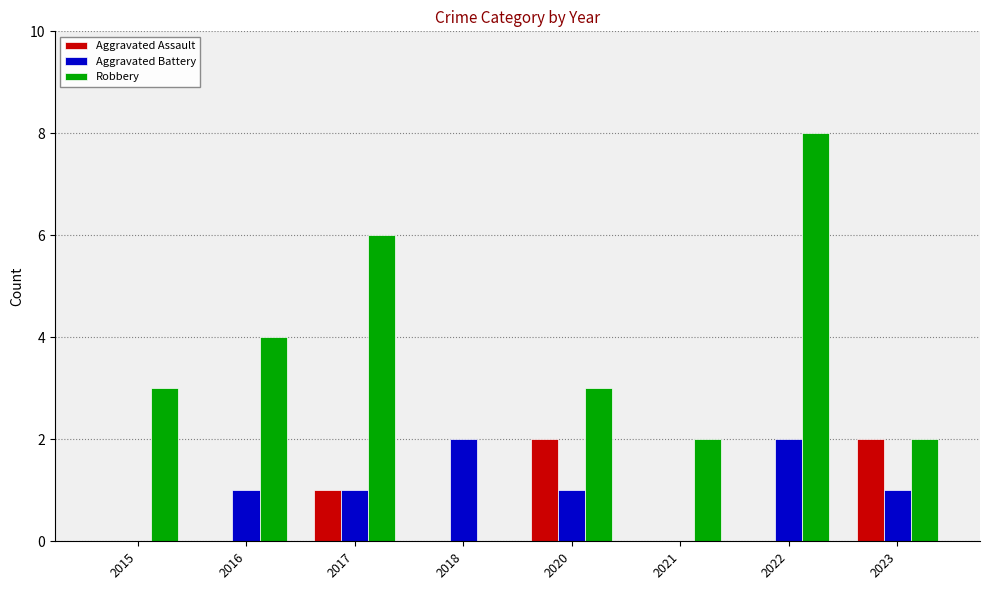

Which series has the widest spread of values?

Robbery